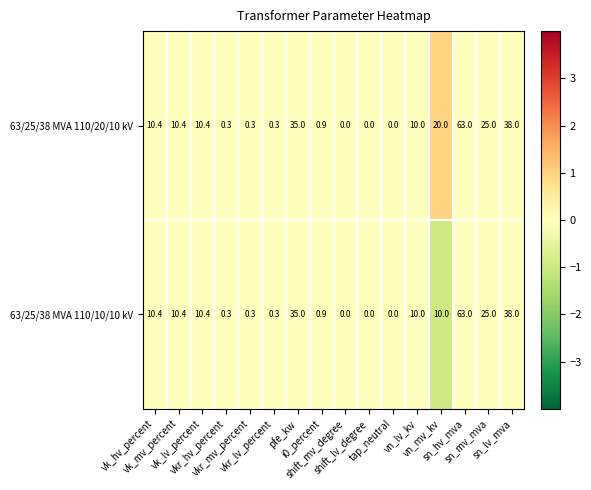

At which category is the sum across all series the highest?

sn_hv_mva